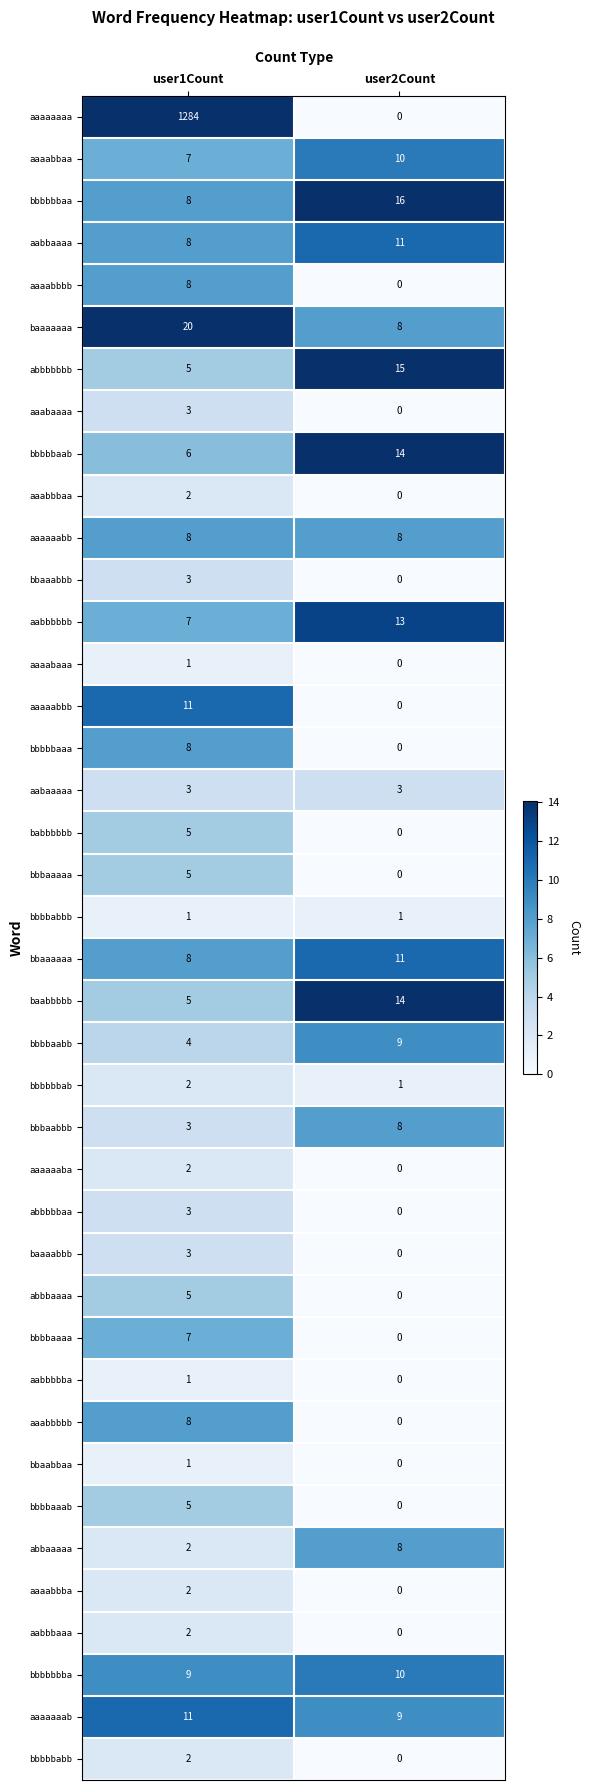

List the labels in order of bbaaabbb value, smallest first.

user2Count, user1Count